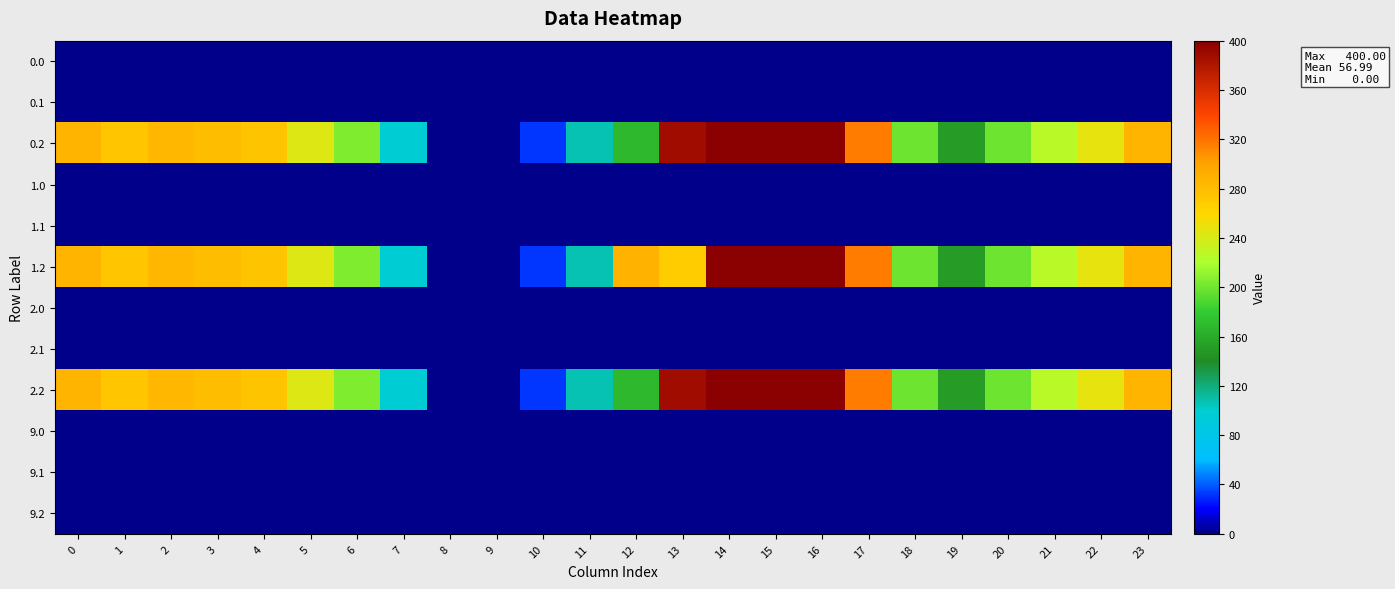

What is the total value across all series at 1?

819.6